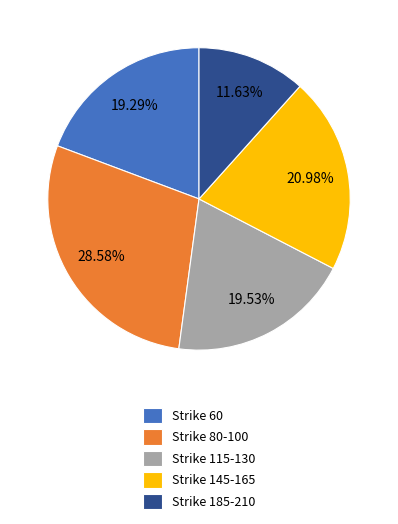

Count the number of slices in the pie.

5